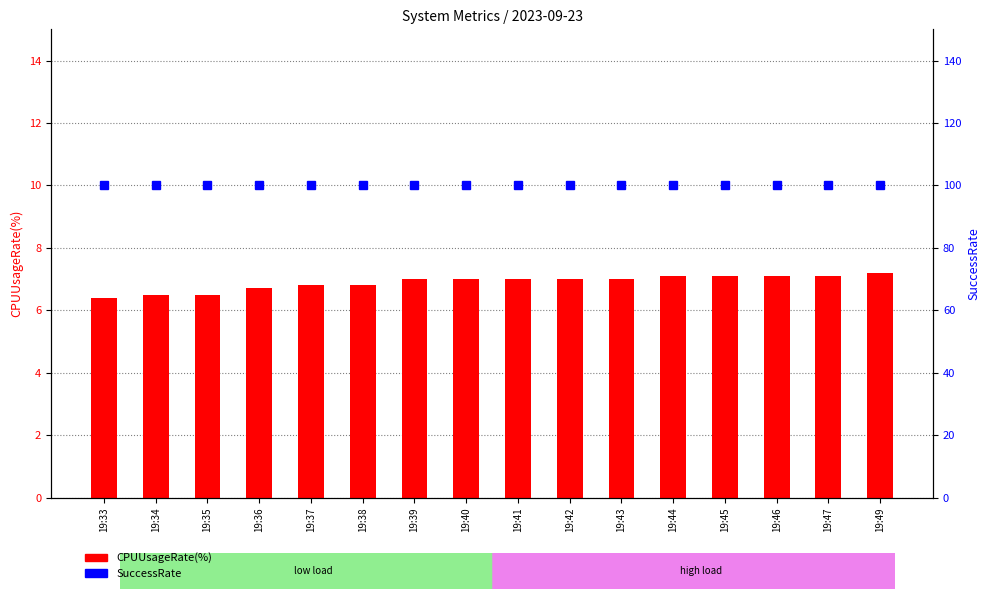

Which series has the largest total across all categories?

SuccessRate